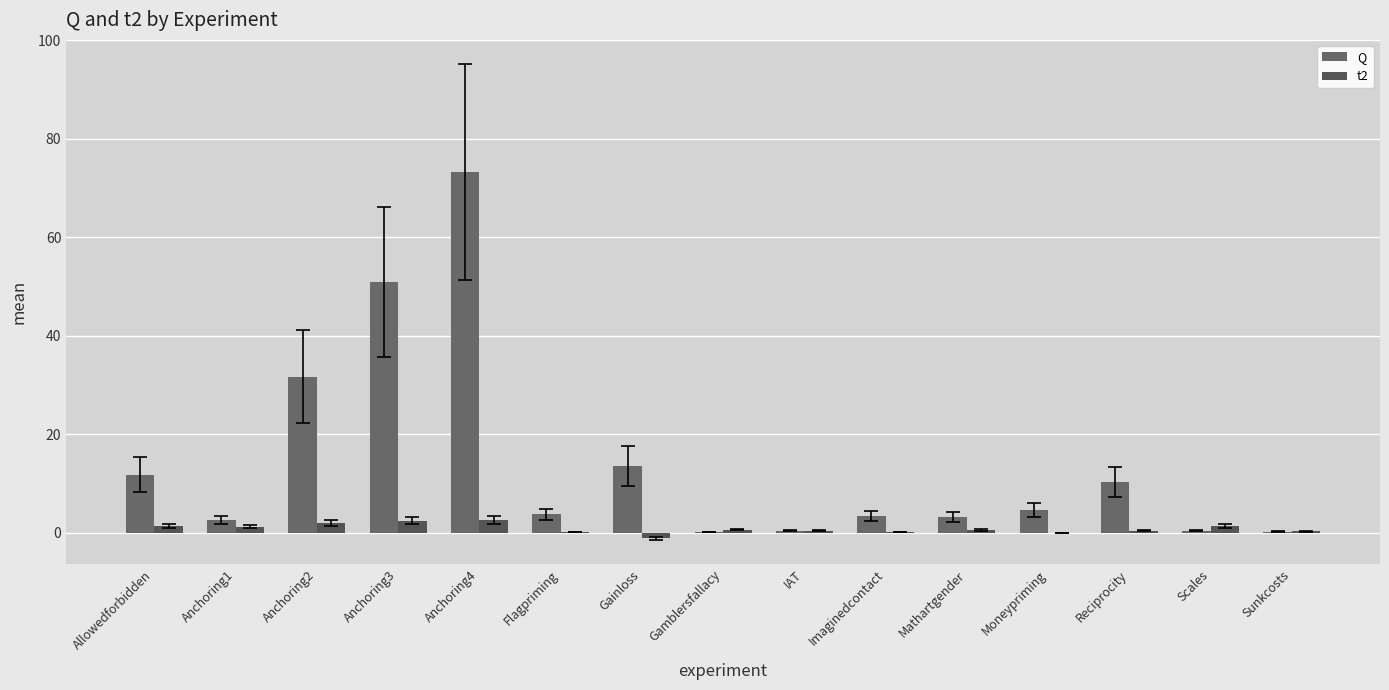

Which has a higher value, Scales or Anchoring1?

Anchoring1